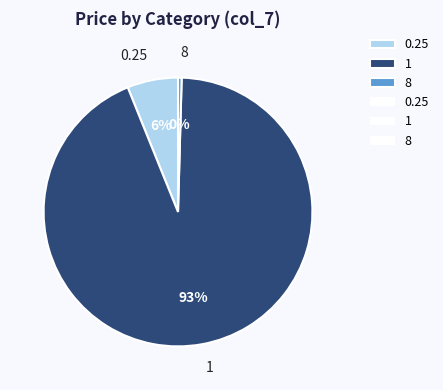

What is the smallest slice in the pie chart?

8